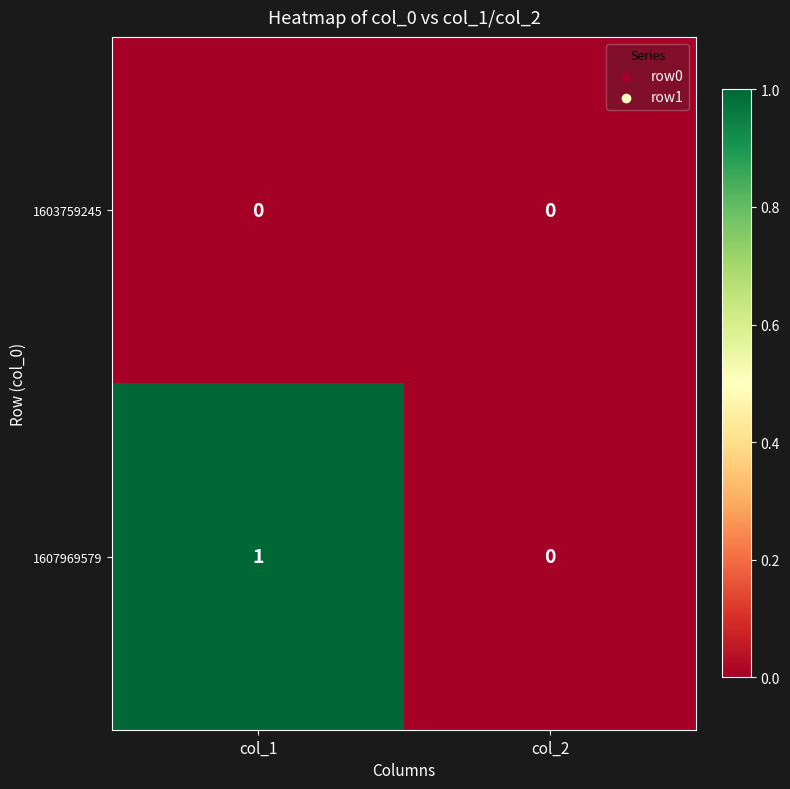

Rank the series by their maximum value, from lowest to highest.

1603759245, 1607969579